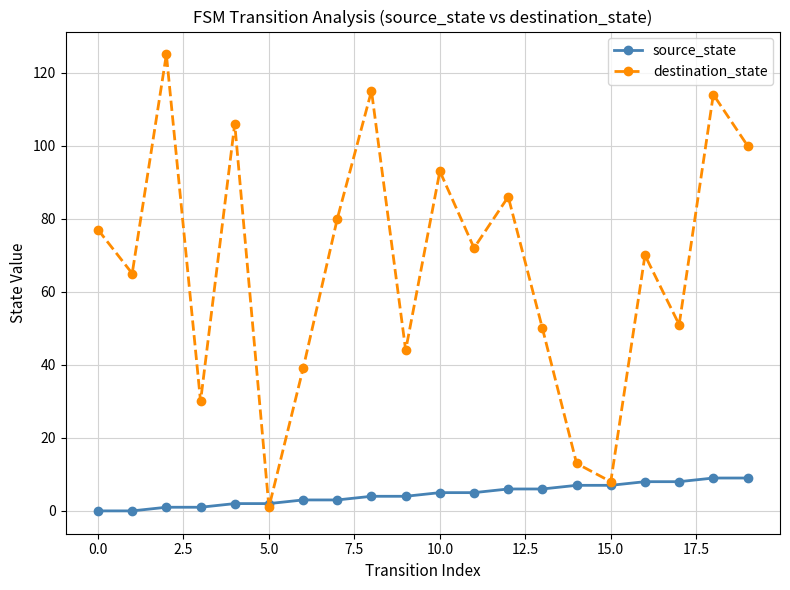

Which series ends up on top after the final intersection of destination_state and source_state?

destination_state